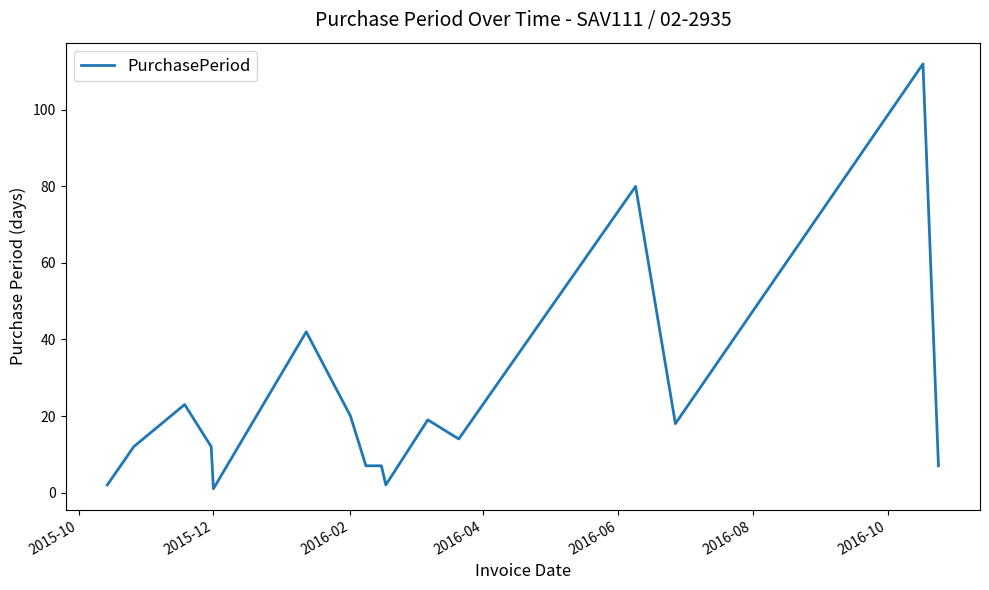

True or false: there are more than 0 points higher than both neighbors.

True